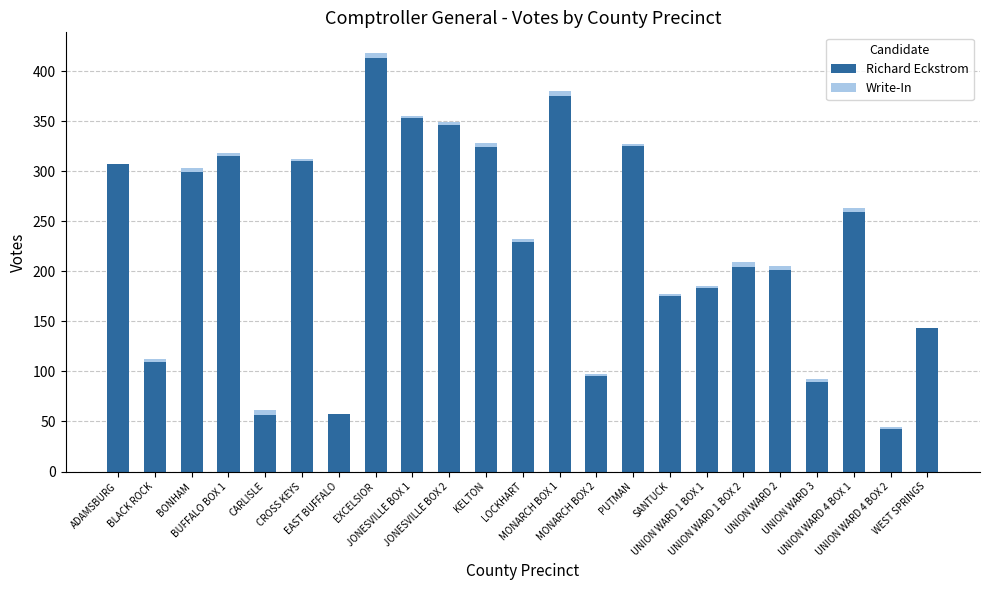

How many series are shown in this chart?

2